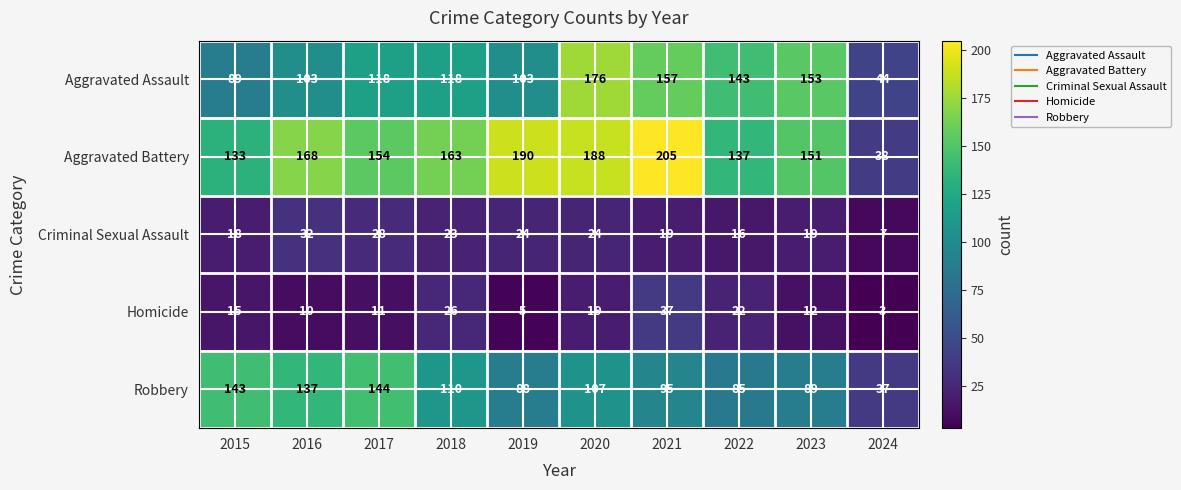

What is the spread (max minus min) of values at 2015?

128